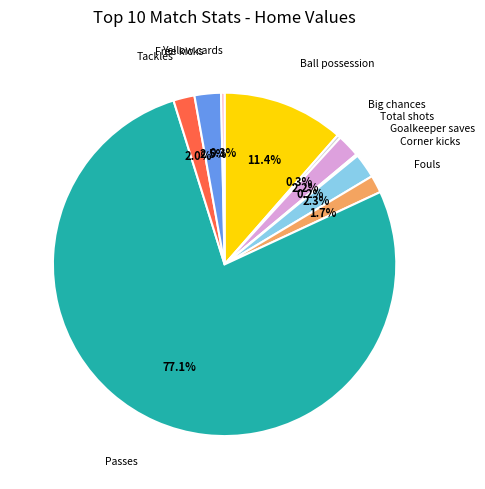

Which slice is the largest?

Passes